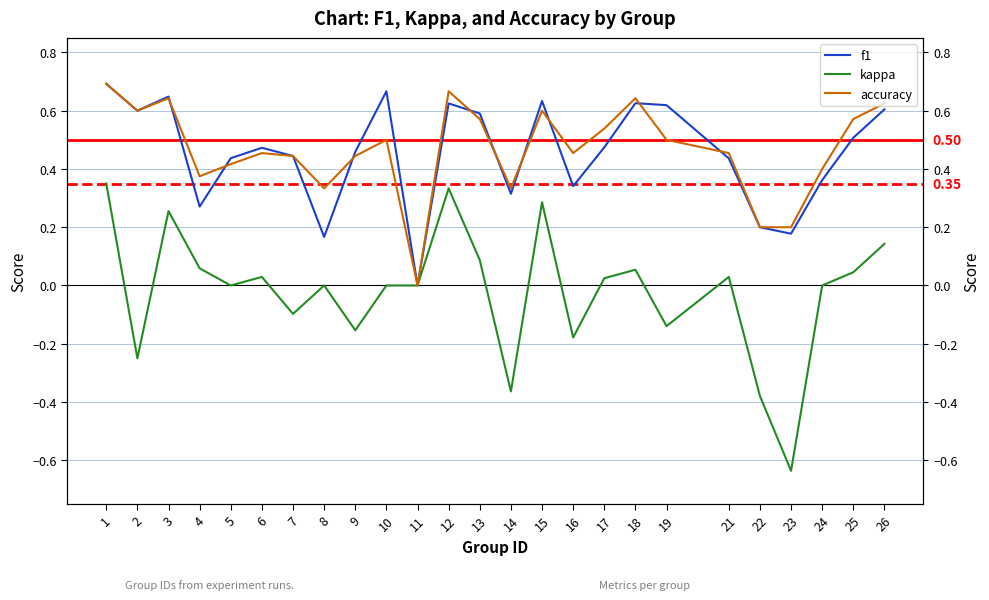

What is the sum of the accuracy values at 16 and 13?

1.0